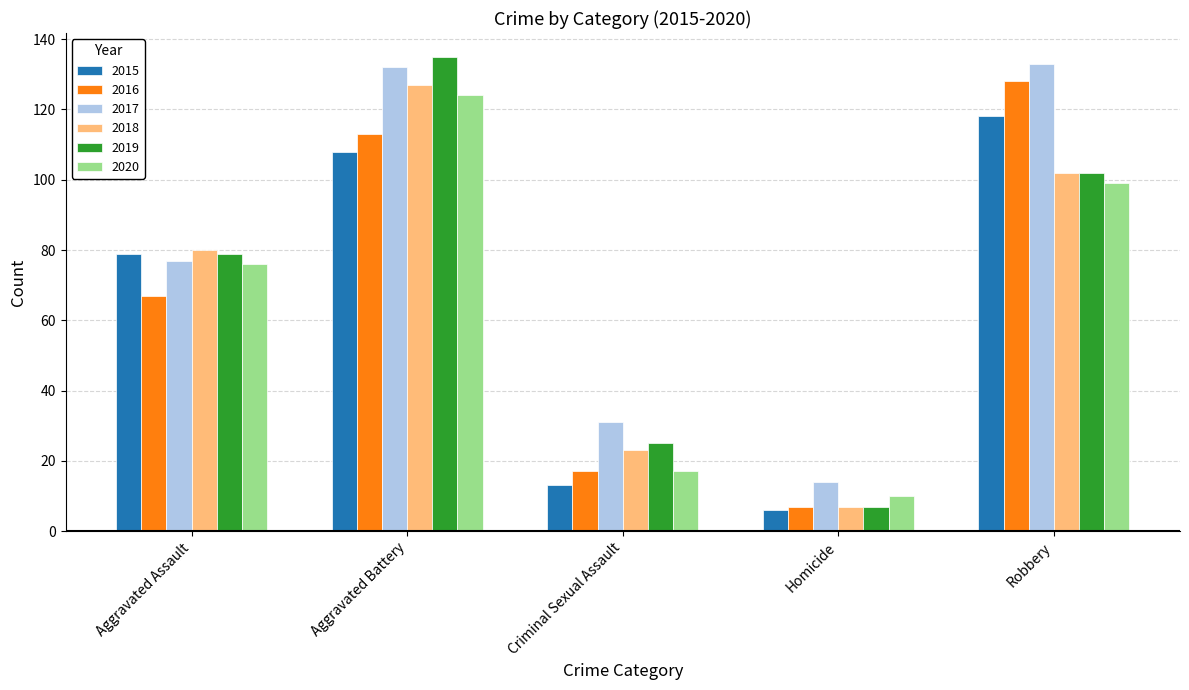

The 2020 series shows 76 at Aggravated Assault. True or false?

True